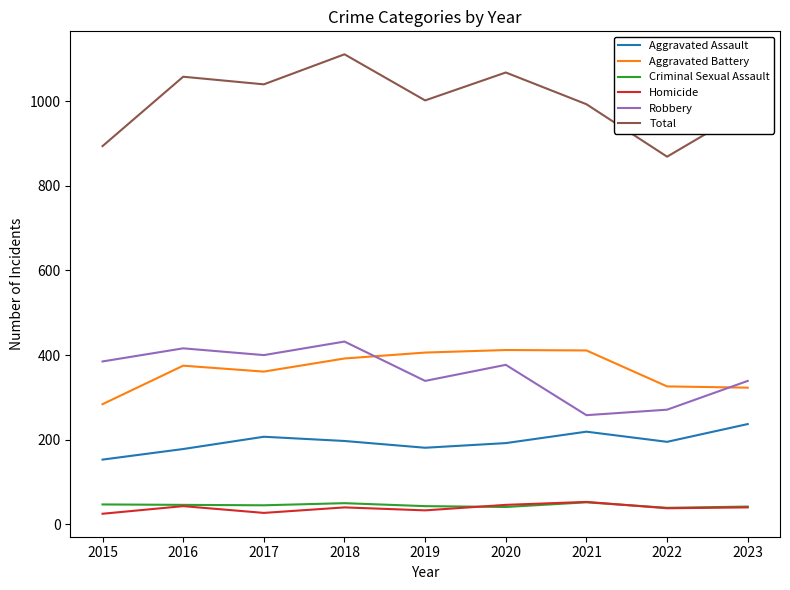

What is the spread (max minus min) of values at 2019?

969